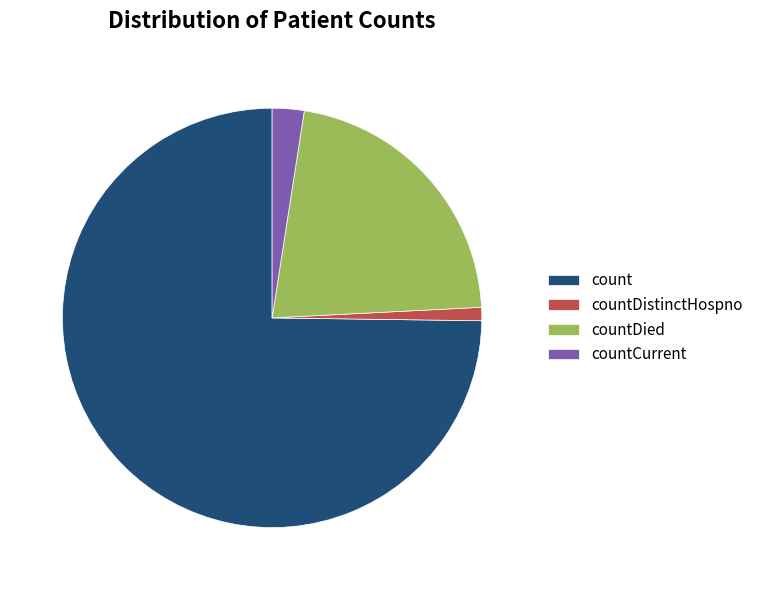

Which has a higher value, countCurrent or countDied?

countDied